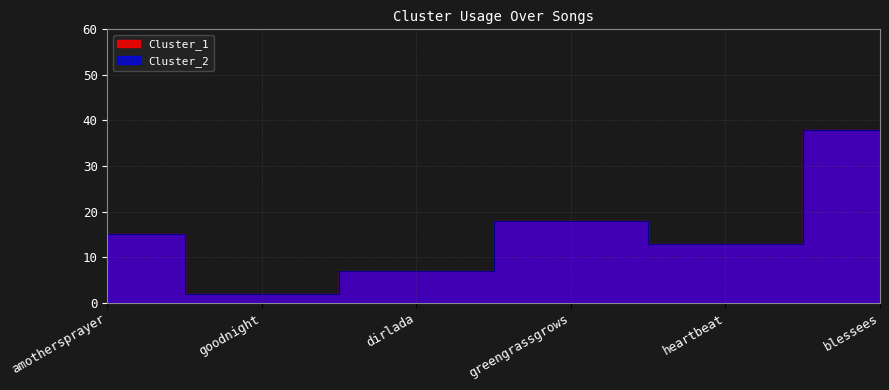

True or false: Cluster_1 and Cluster_2 cross at least once.

False